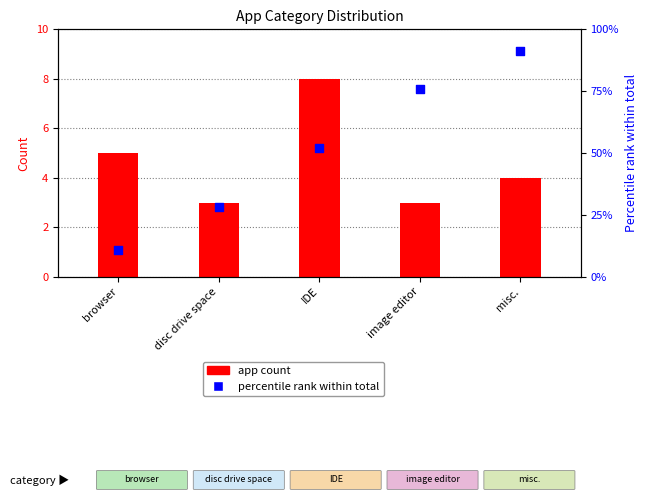

What is the total value across all series at image editor?

79.1